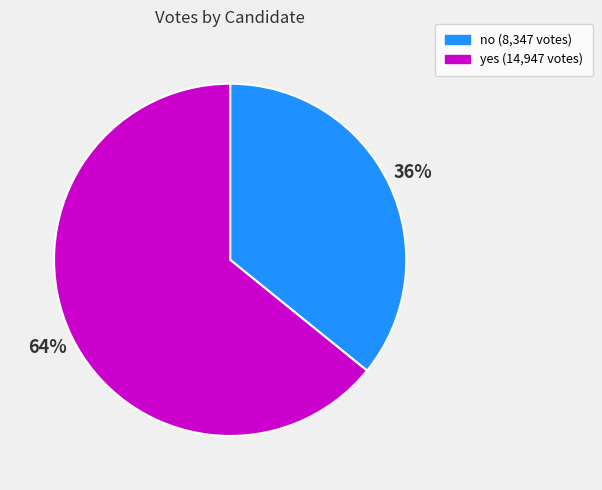

Approximately how many times larger is the value at yes compared to no?

1.8